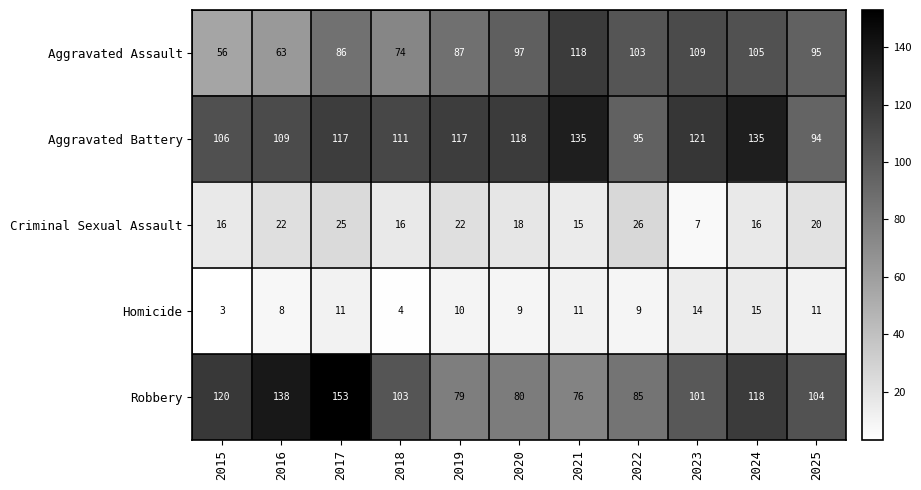

What is the minimum value shown in the chart?

3